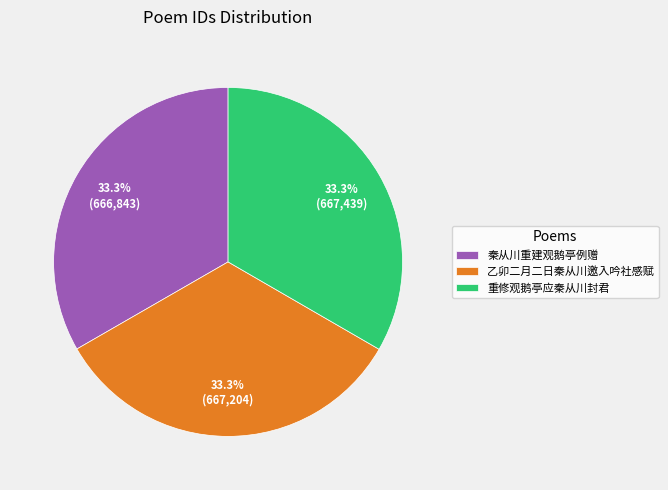

How many slices are in this pie chart?

3